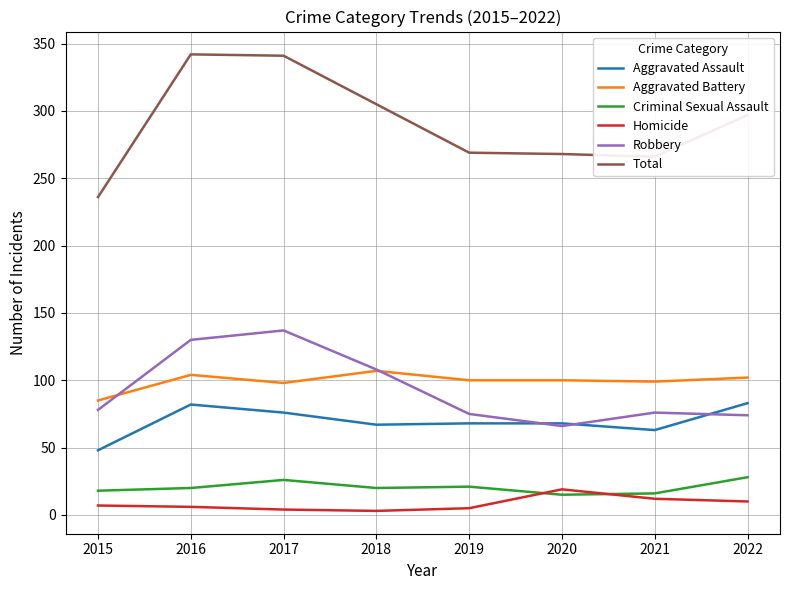

True or false: Homicide and Total cross at least once.

False